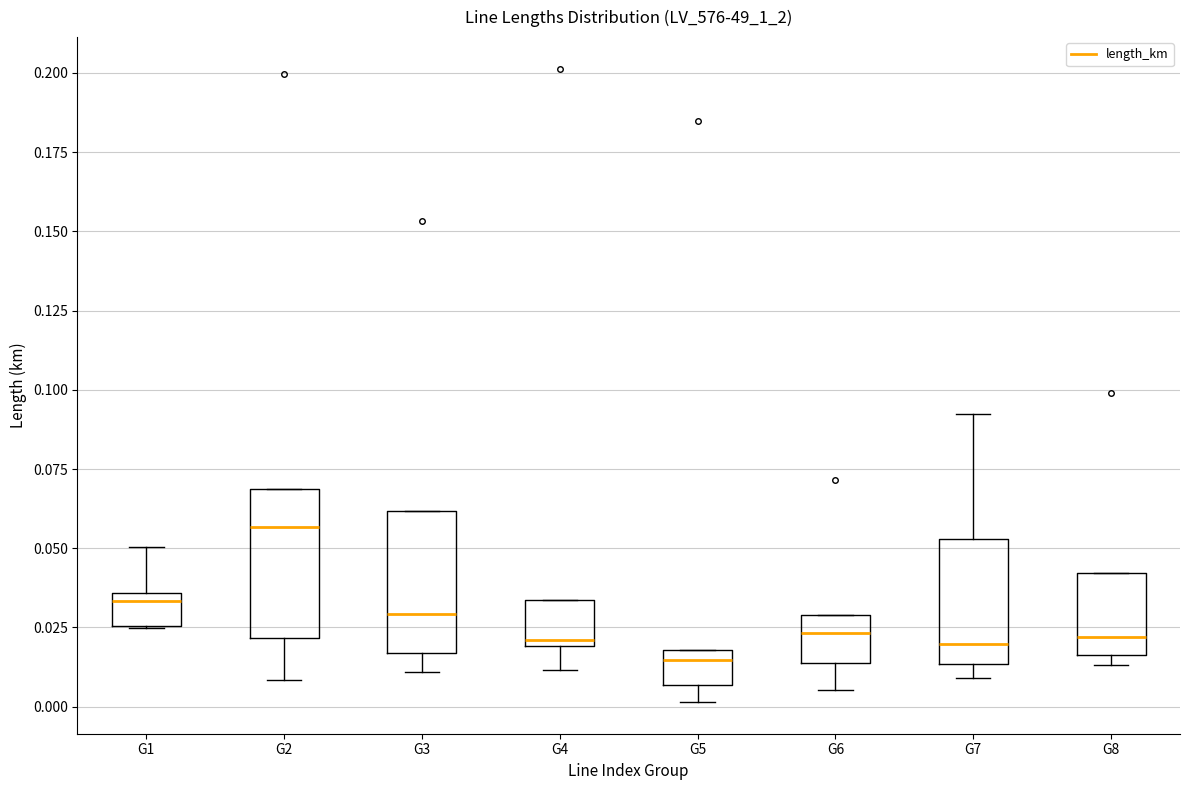

Where is the upper edge of the box for G7 on the y-axis? The values are not printed on the chart, so give them approximately, as read against the axis.

0.055